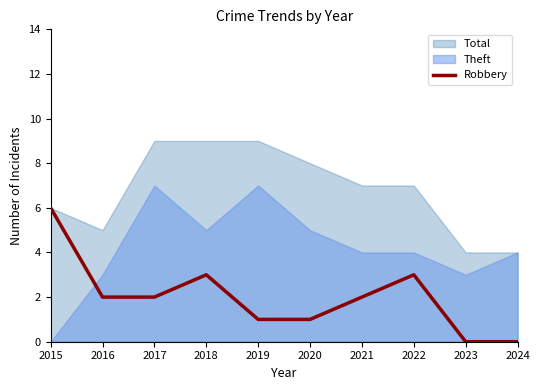

Is it true that the value at 2023 is 0?

True